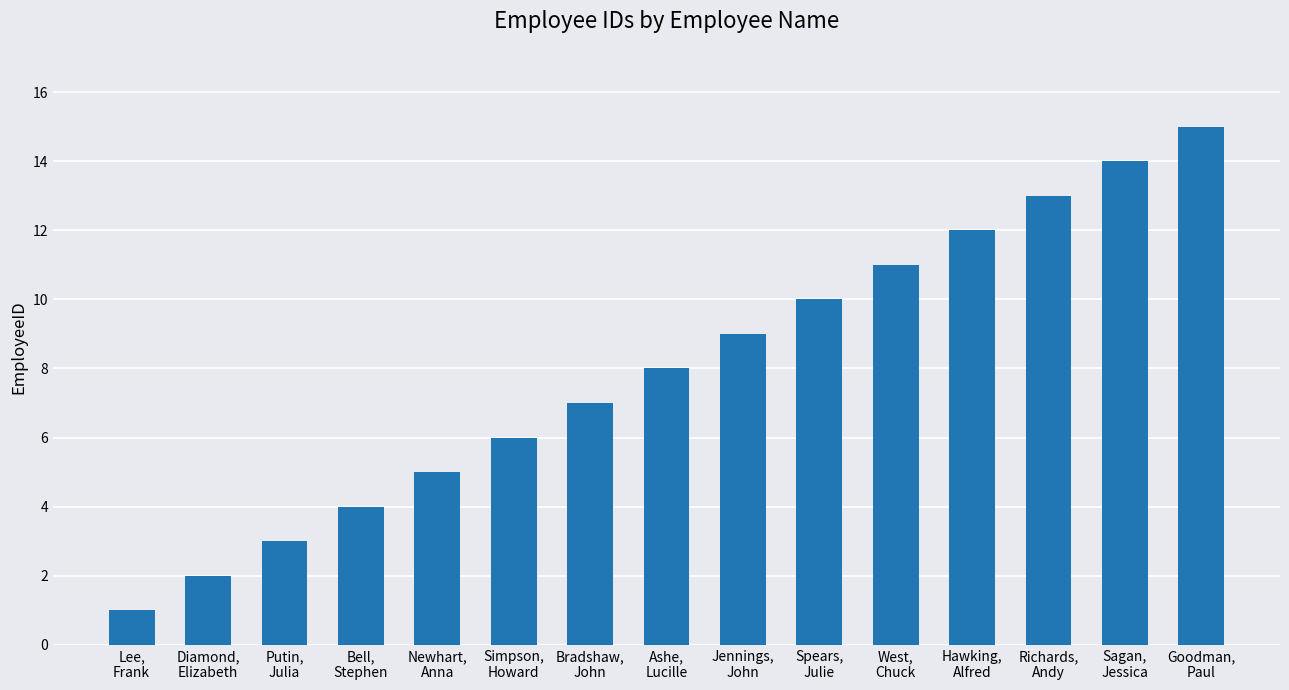

Does the chart contain stacked bars?

No